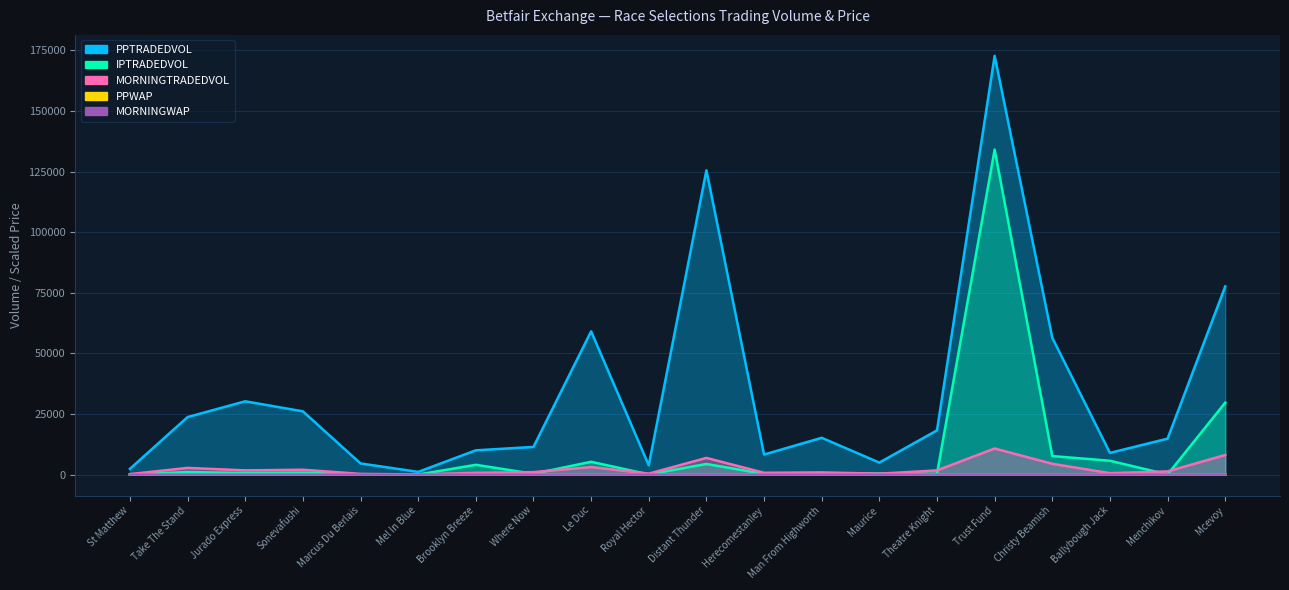

Is it true that PPTRADEDVOL equals 2352.0 at St Matthew?

True